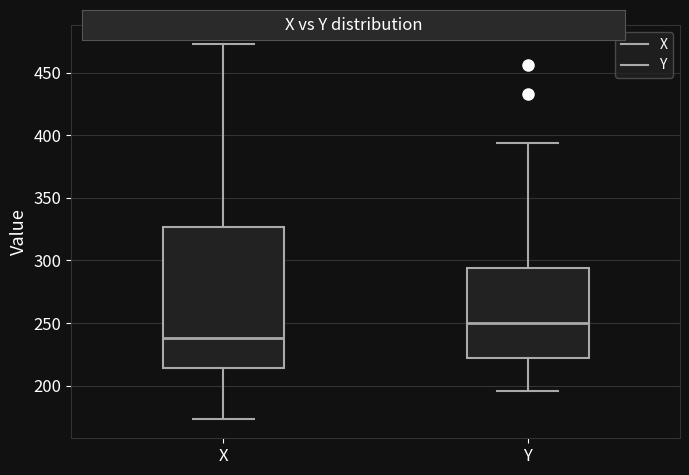

Which box has the highest median line?

Y